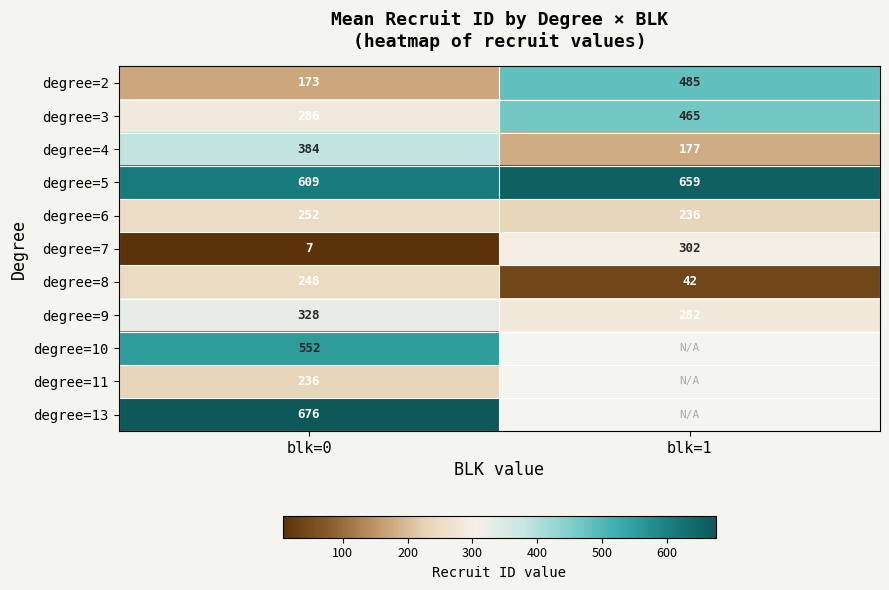

Rank the series at blk=0 from highest to lowest value.

degree=13, degree=5, degree=10, degree=4, degree=9, degree=3, degree=6, degree=8, degree=11, degree=2, degree=7